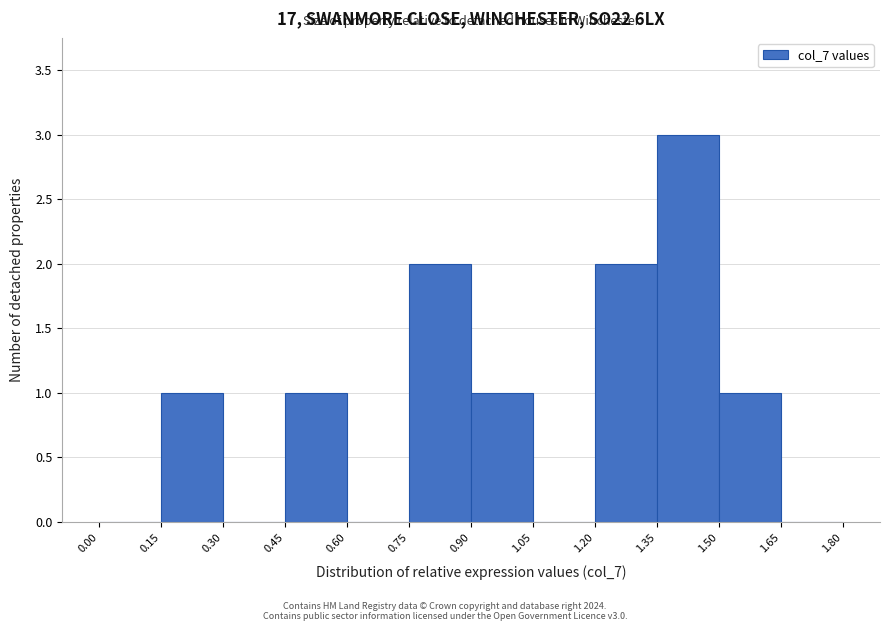

How tall is the bar that spans 1.35 to 1.50 on the x-axis? The values are not printed on the chart, so give them approximately, as read against the axis.

3